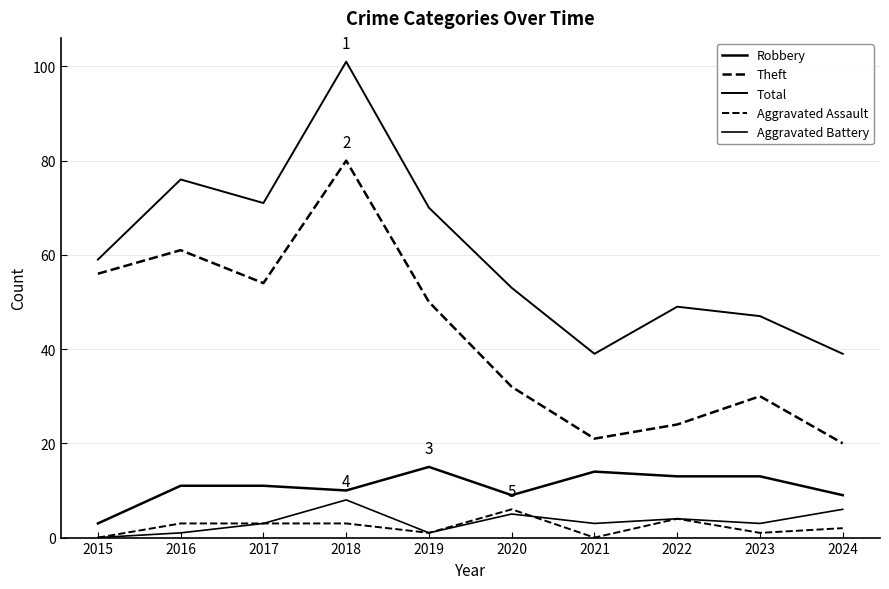

What is the difference between the highest and lowest values at 2021?

39